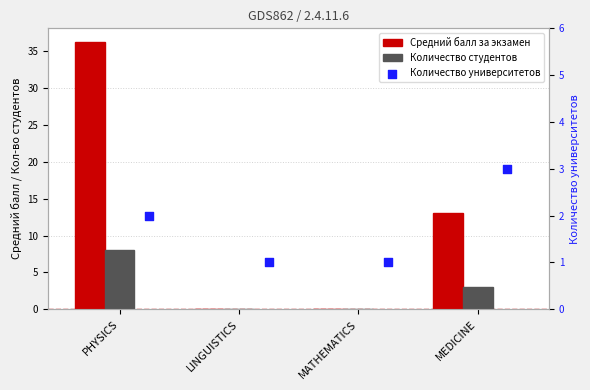

Which series contains the lowest Y value?

Средний балл за экзамен